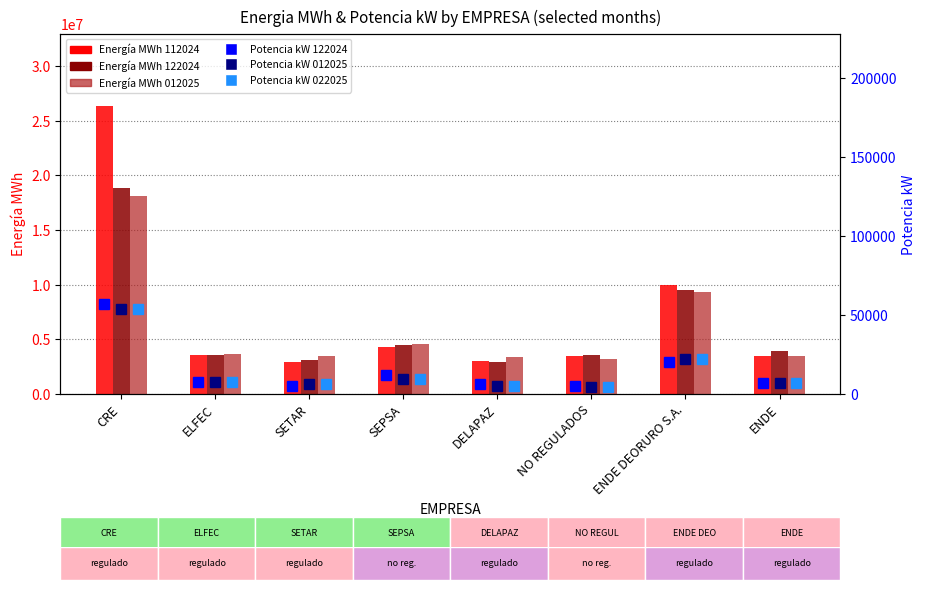

Are the bars grouped side by side (vs. stacked)?

Yes